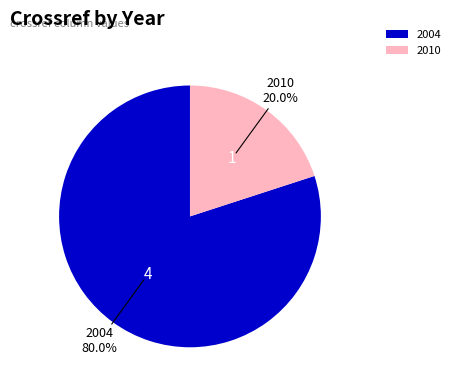

To the nearest percent, what is the difference between the 2004 and 2010 slice percentages?

60%